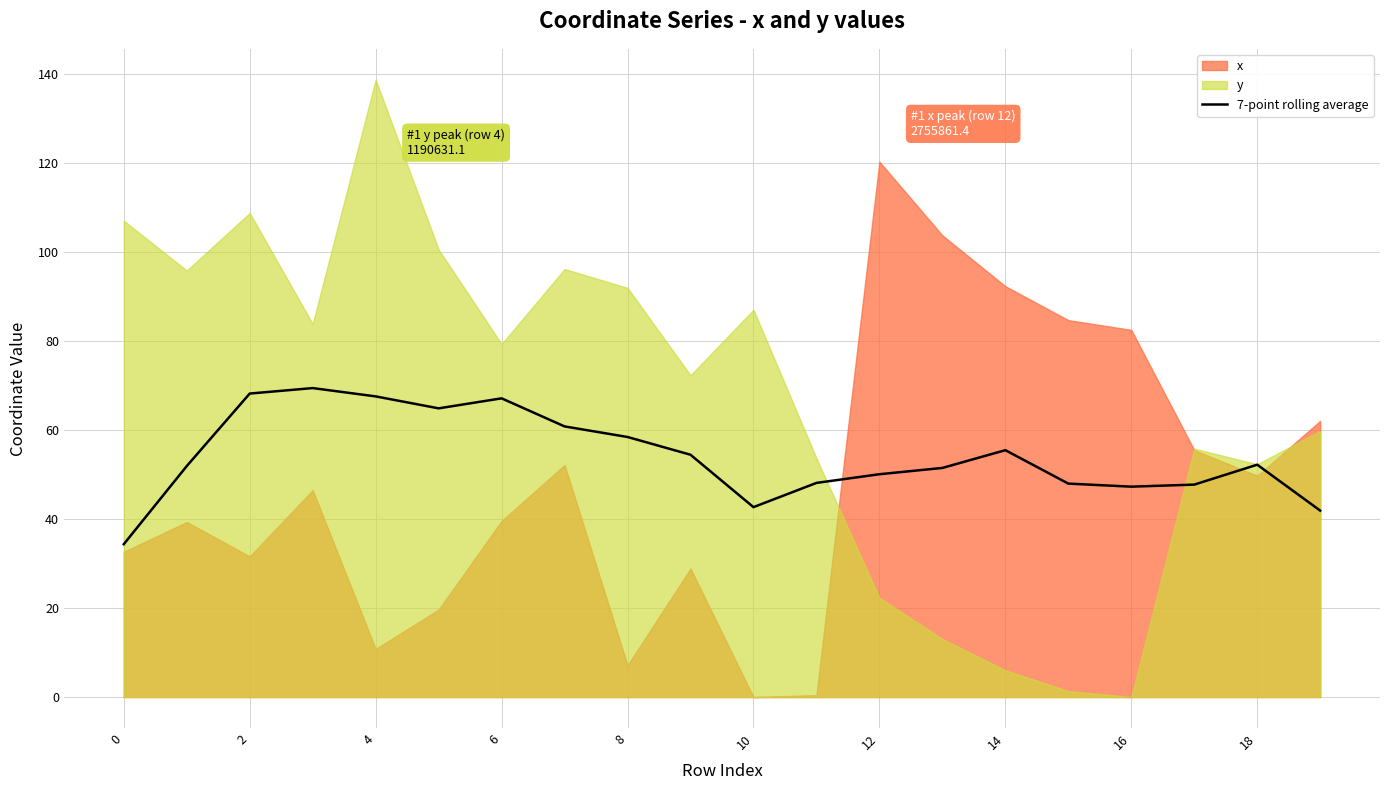

True or false: 7-point rolling average has a value of 55.5 at 14.

True